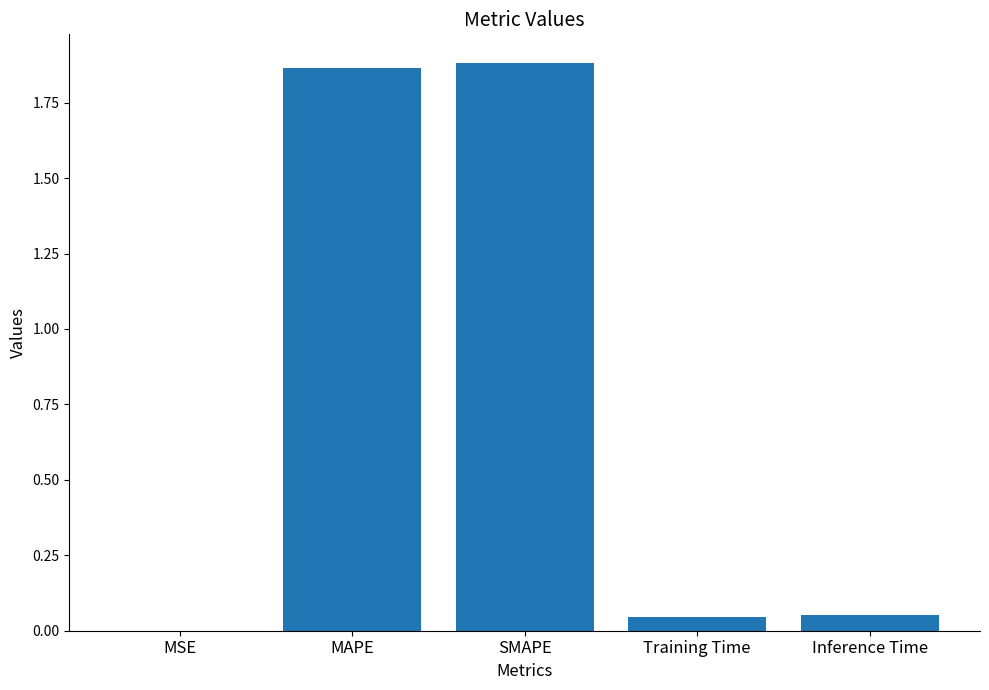

The value at MAPE is 0.6. True or false?

False